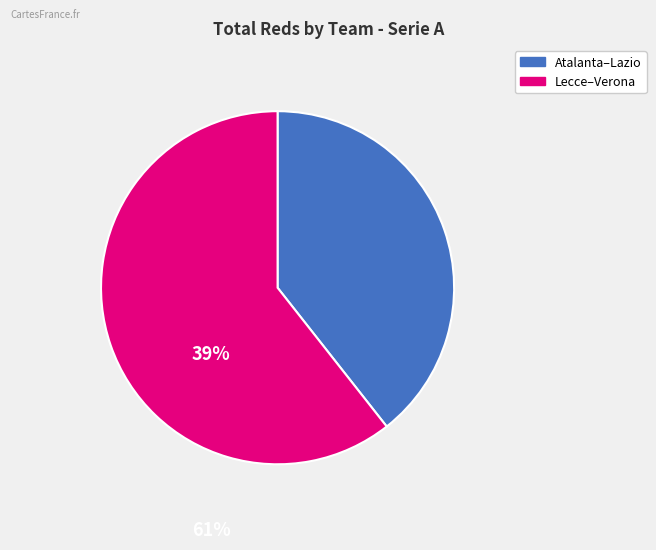

Does any single category account for the majority?

Yes